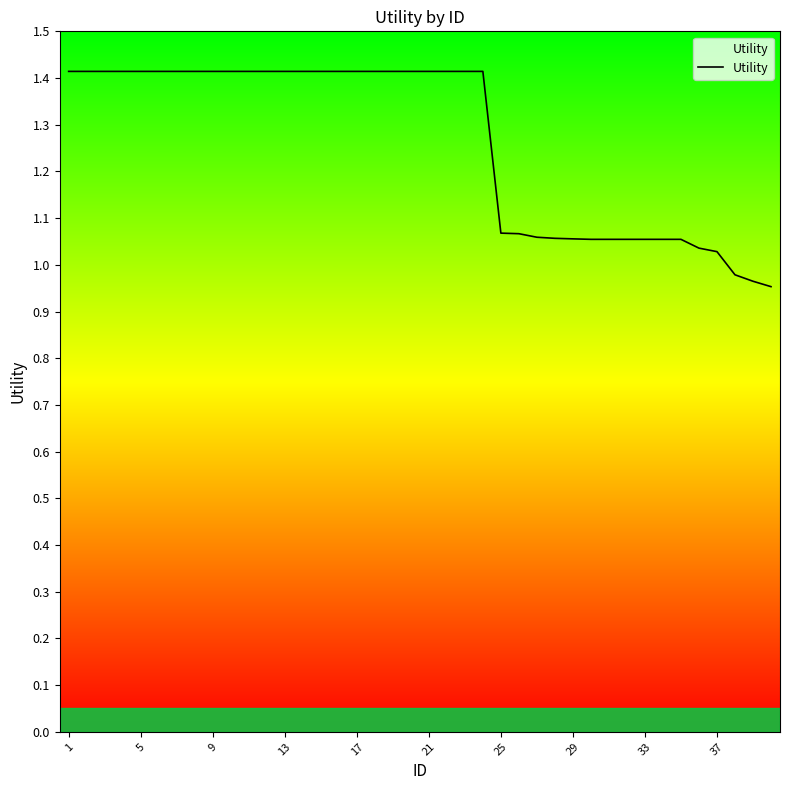

Where is the data nearest to the value 1?

37